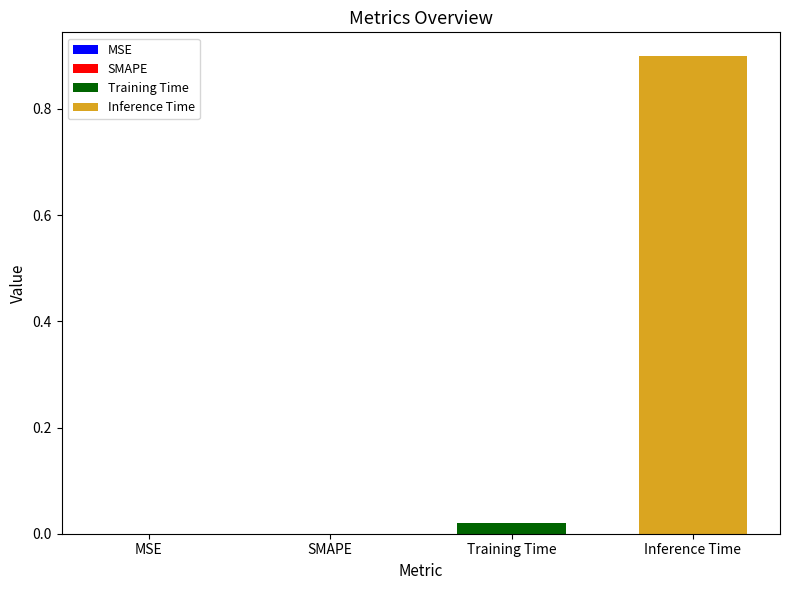

Rank the series by their average value, from highest to lowest.

Inference Time, Training Time